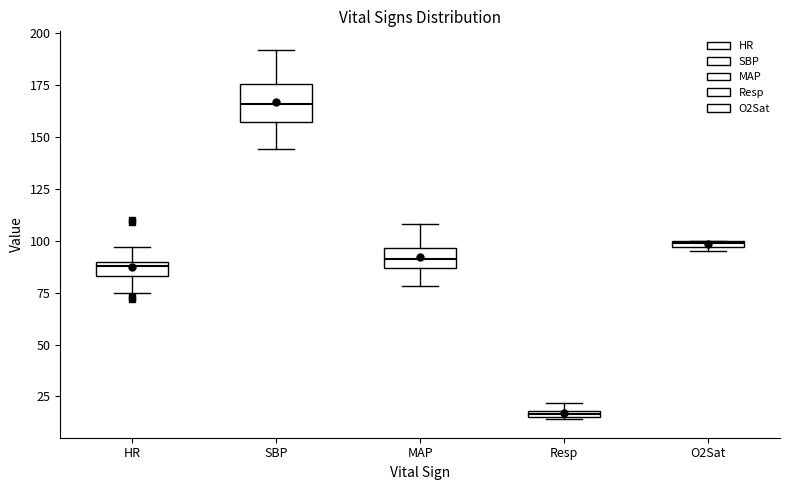

Which box is the tallest, from its lower edge to its upper edge?

SBP